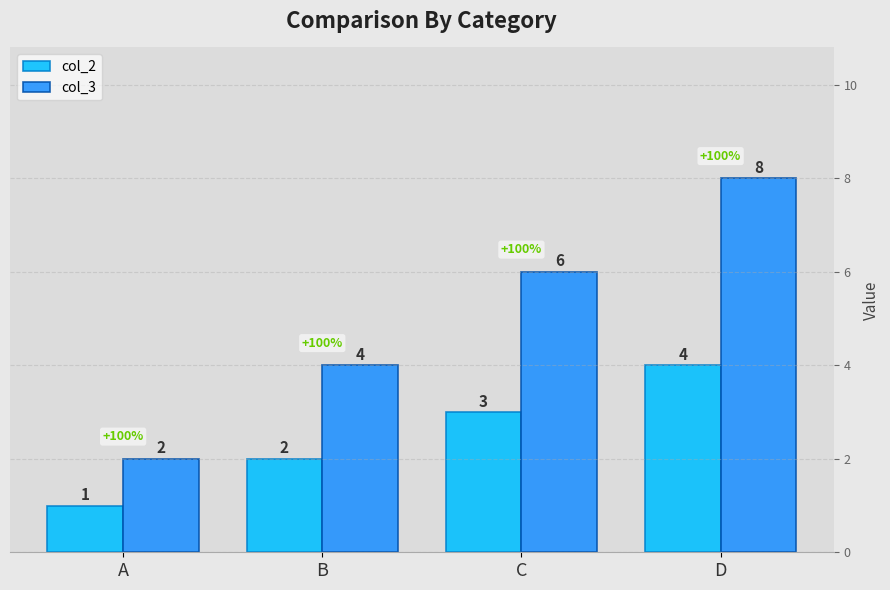

Which series has the widest spread of values?

col_3